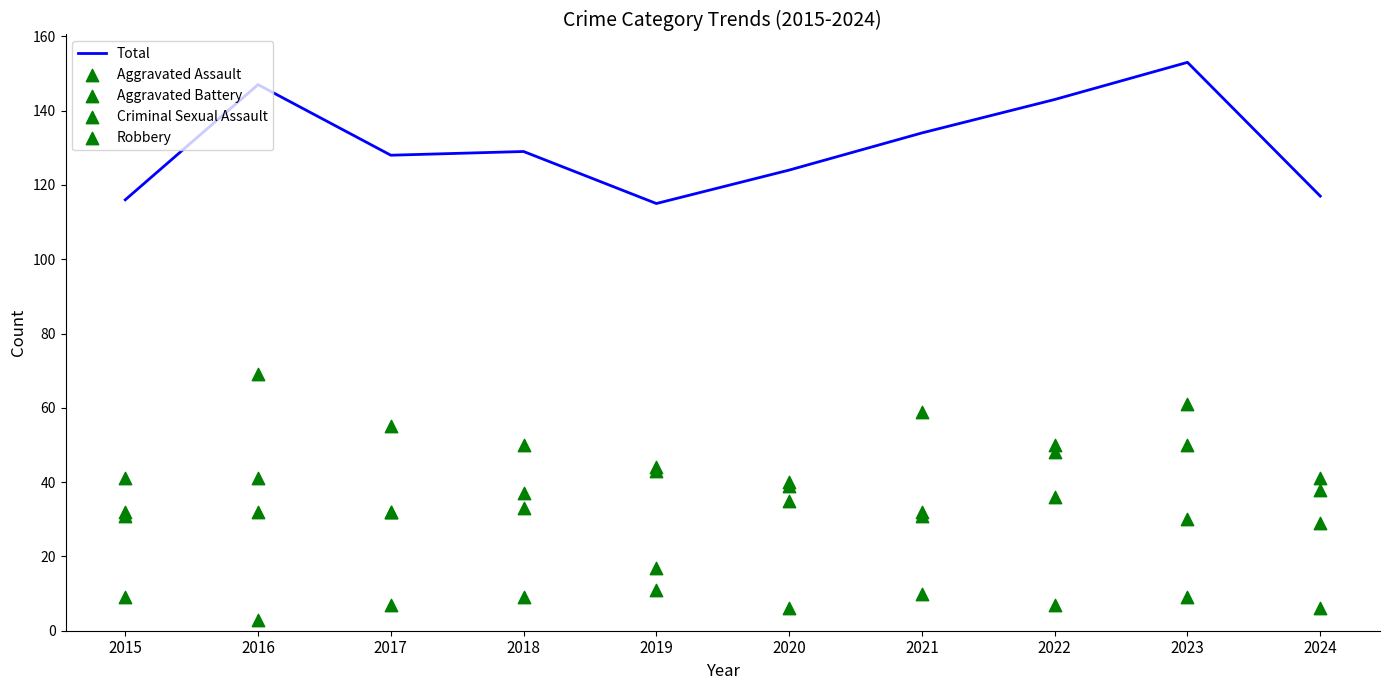

Which series has the largest total across all categories?

Total